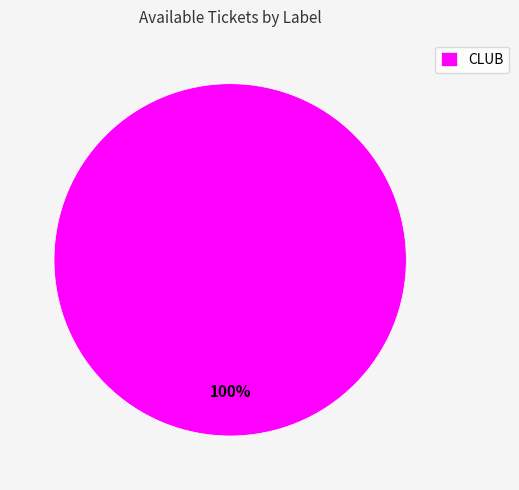

Rank the categories by value from highest to lowest.

CLUB